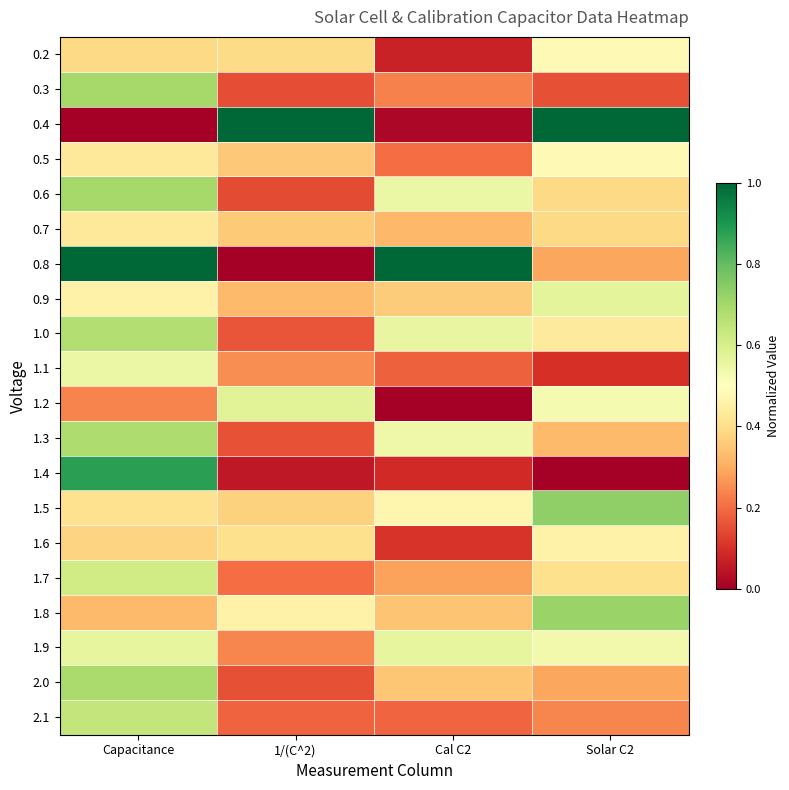

What is the spread (max minus min) of values at Solar C2?

1.0